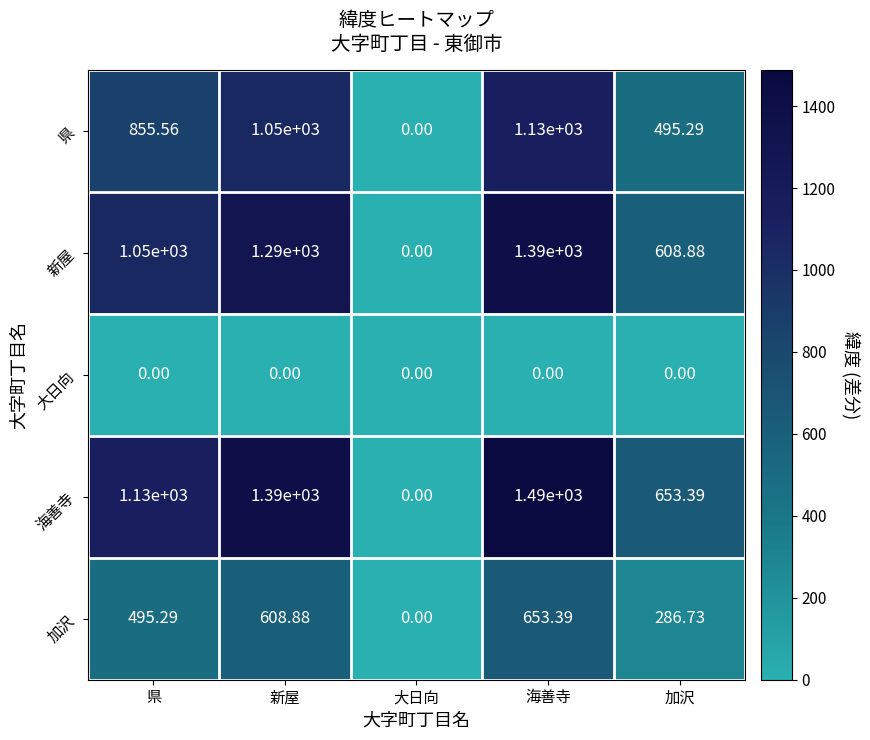

Rank the series by their maximum value, from lowest to highest.

大日向, 加沢, 県, 新屋, 海善寺